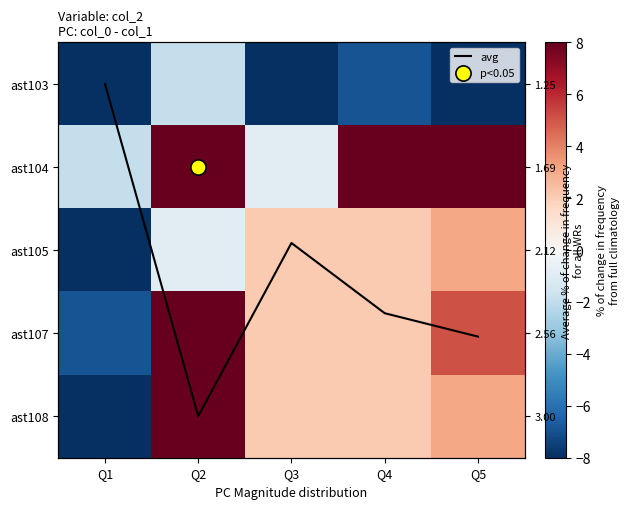

How many positive values does the ast104 series have?

3